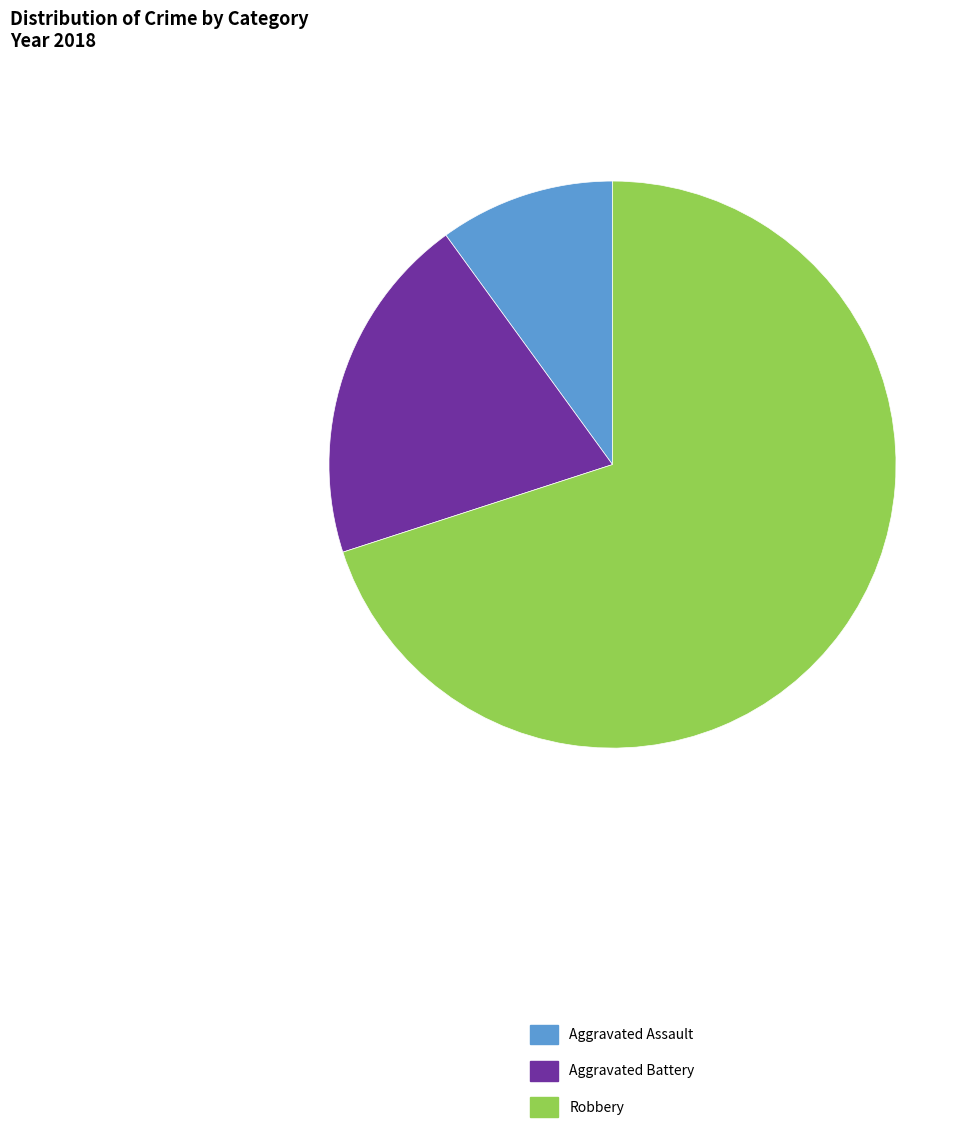

Rank the categories by value from lowest to highest.

Aggravated Assault, Aggravated Battery, Robbery